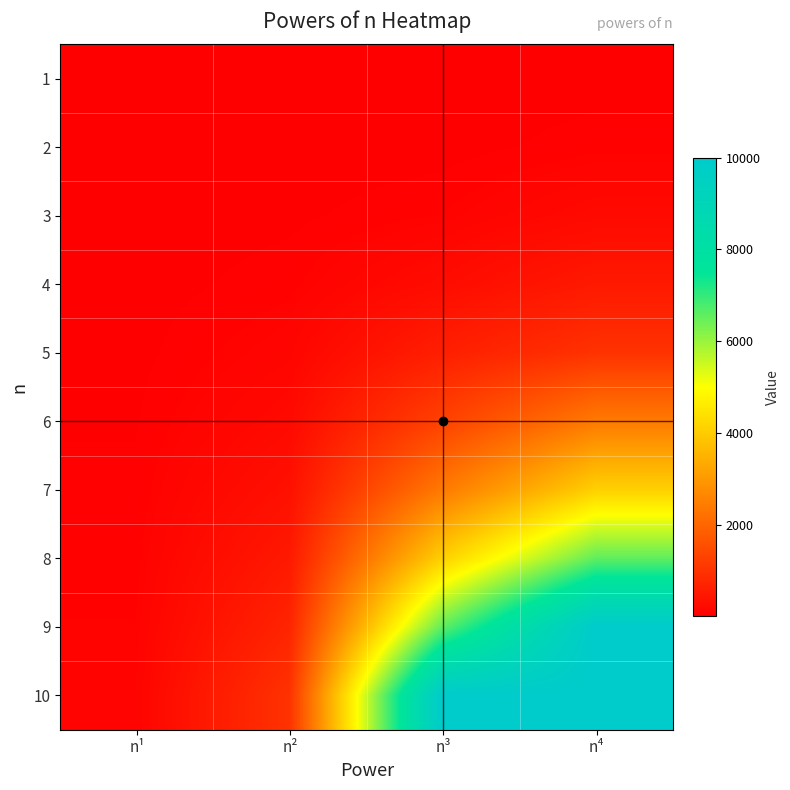

How many categories are shown in the chart?

4